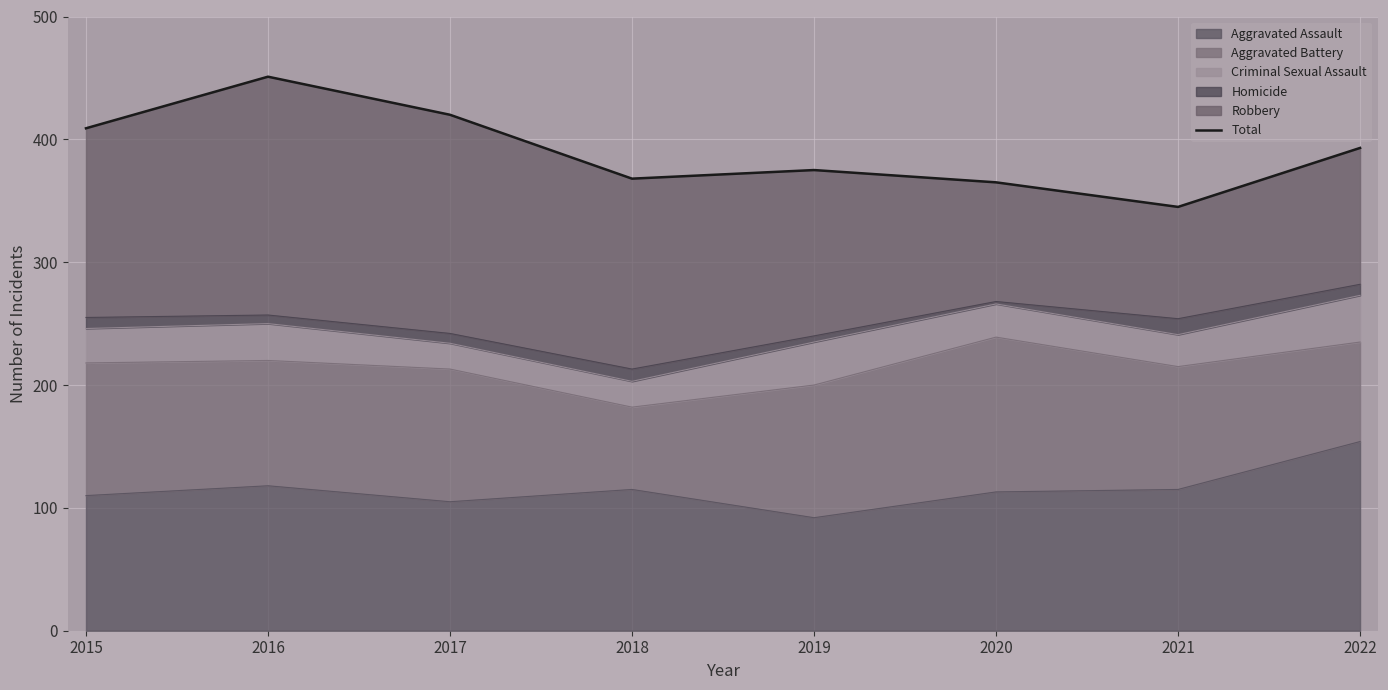

What is the average value?

391